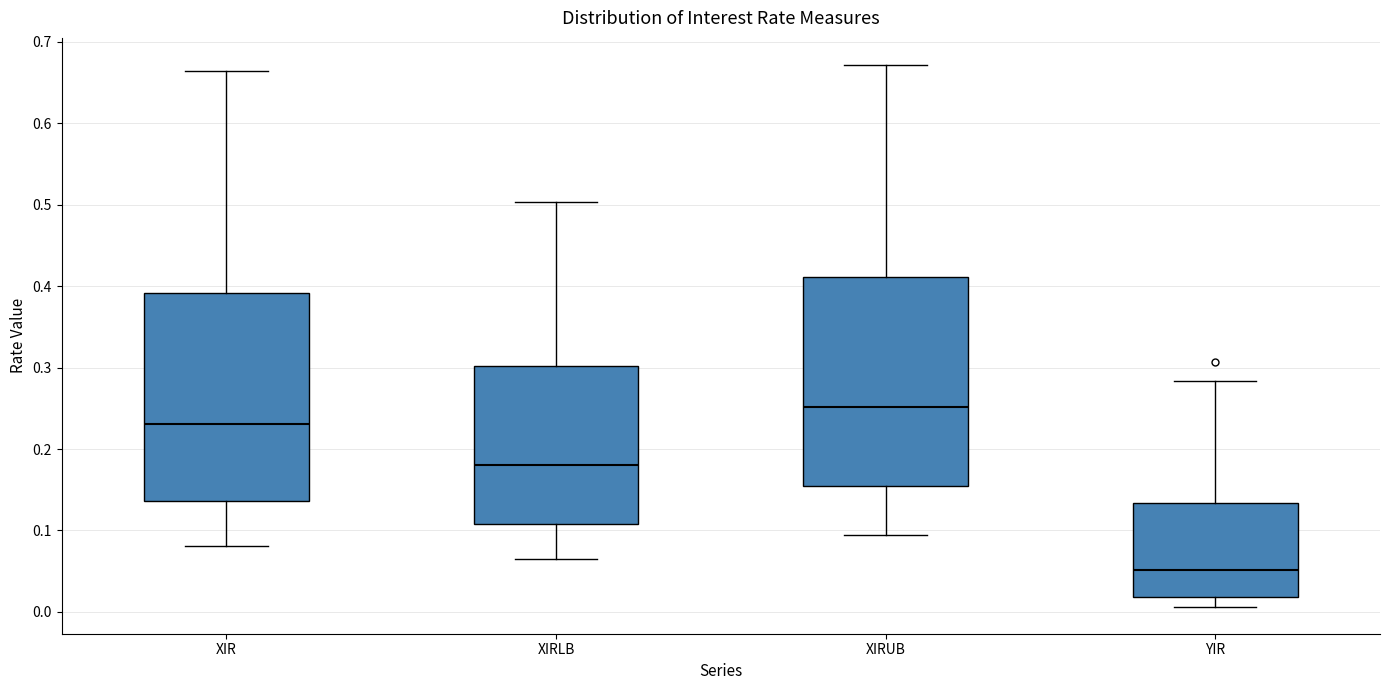

Reading left to right, read every box against the y-axis: the position of its median line, the range the box covers, and the ends of its whiskers. The values are not printed on the chart, so give them approximately, as read against the axis.

XIR: median 0.23, box 0.14 to 0.39, whiskers 0.08 to 0.66
XIRLB: median 0.18, box 0.11 to 0.30, whiskers 0.06 to 0.50
XIRUB: median 0.25, box 0.15 to 0.41, whiskers 0.09 to 0.67
YIR: median 0.05, box 0.02 to 0.13, whiskers 0.01 to 0.28